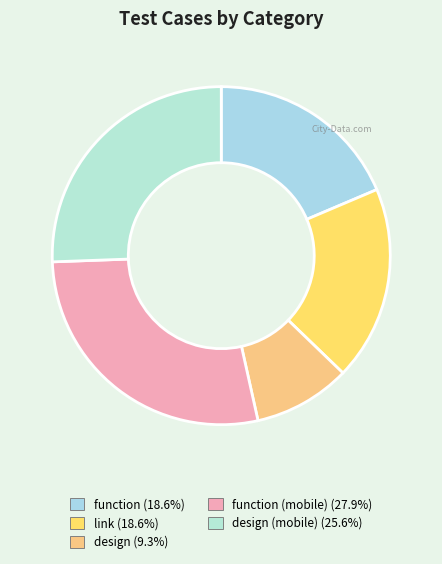

How many segments does this pie chart have?

5